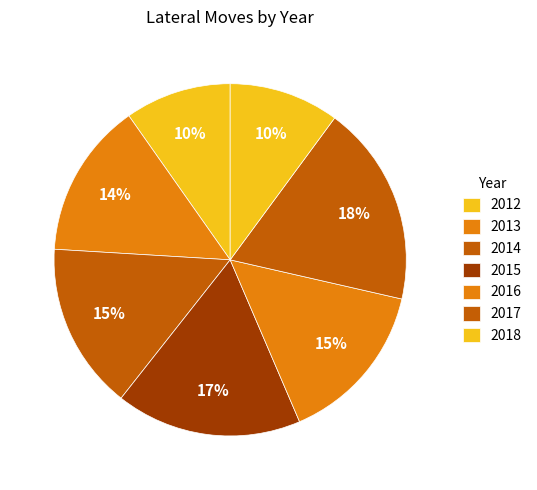

How many slices are in this pie chart?

7